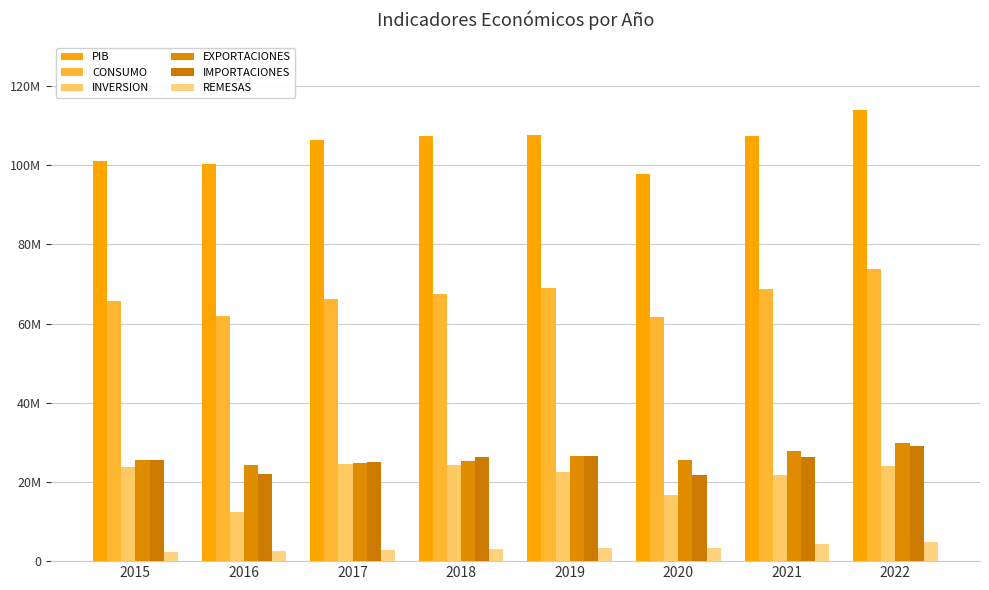

What is the difference between the maximum and minimum values in the PIB series?

16230488.7